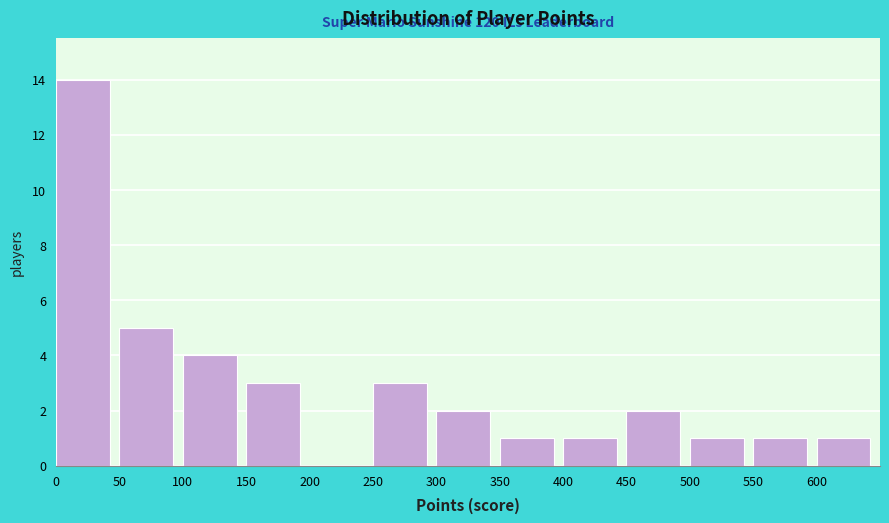

Which range on the x-axis has the tallest bar?

0 to 50